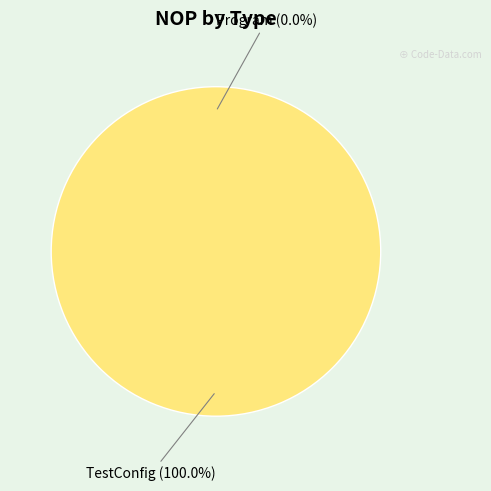

Which category has the smallest portion of the pie?

Program